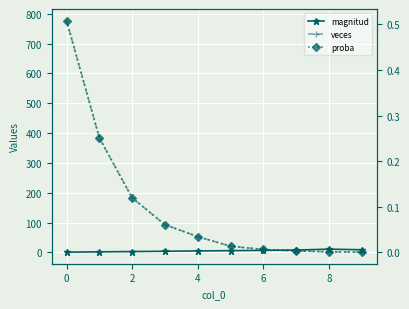

True or false: proba has a value of 0.1 at 4.

False